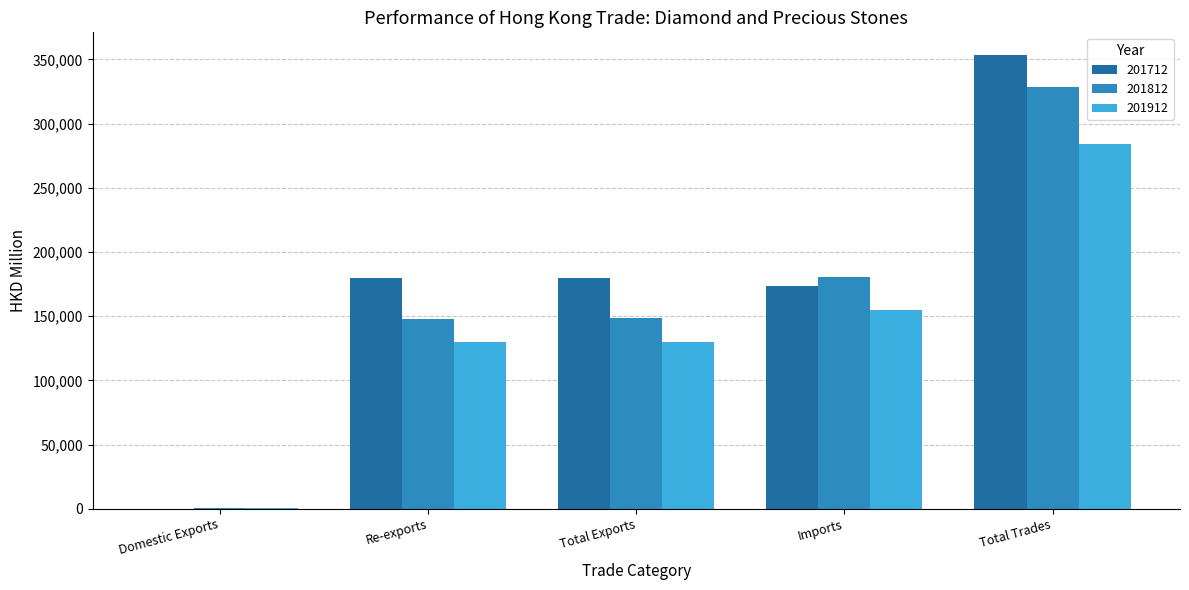

What is the approximate value of 201912 at Total Exports?

129864.2